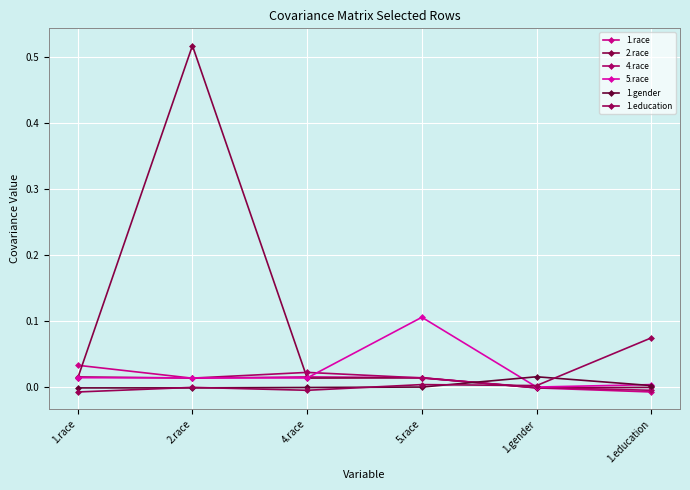

What is the label of the 3rd point from the right?

5.race